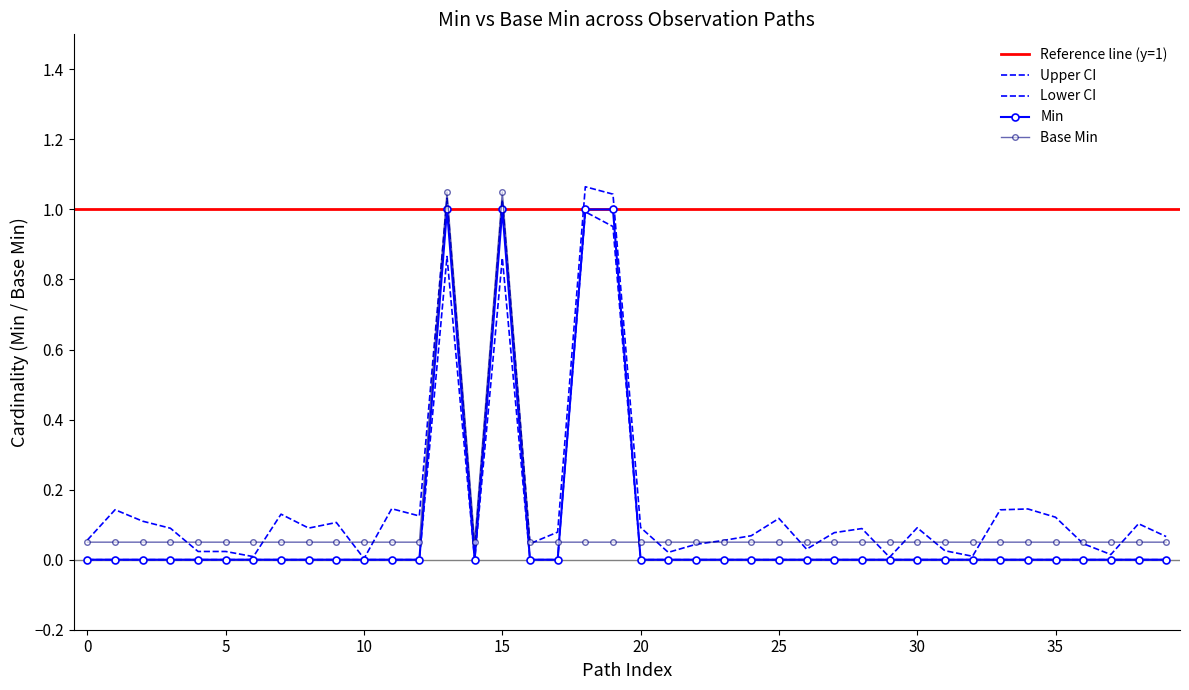

Is this an area chart (filled region under the line)?

No